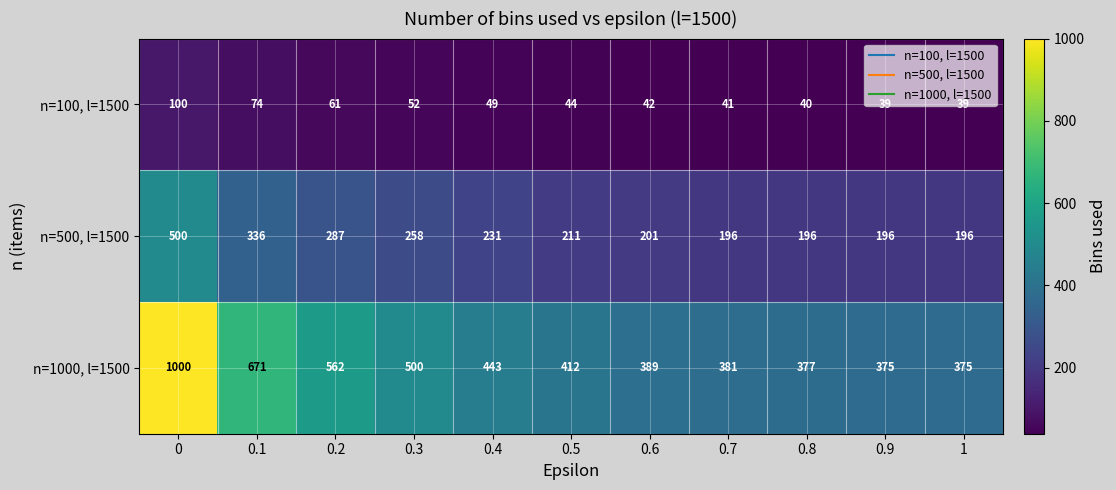

What is the smallest value displayed?

39